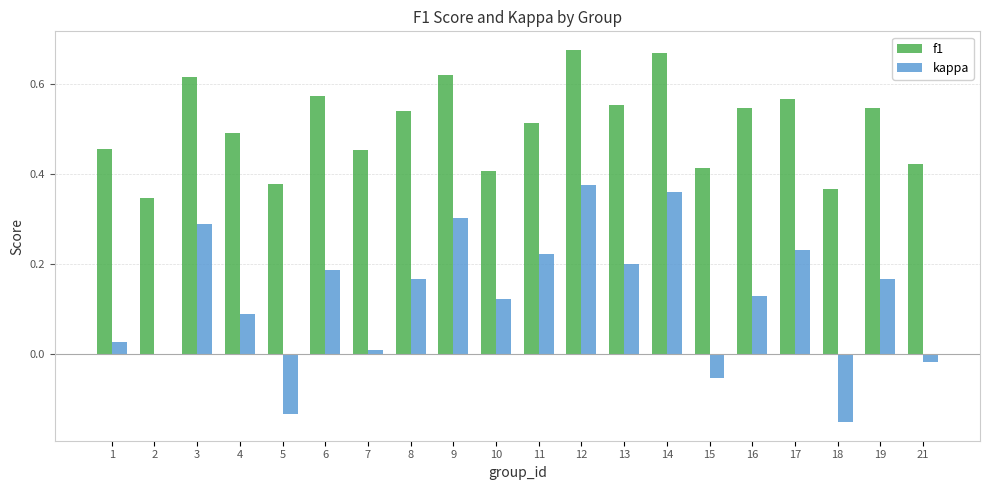

Which series has the largest total across all categories?

f1